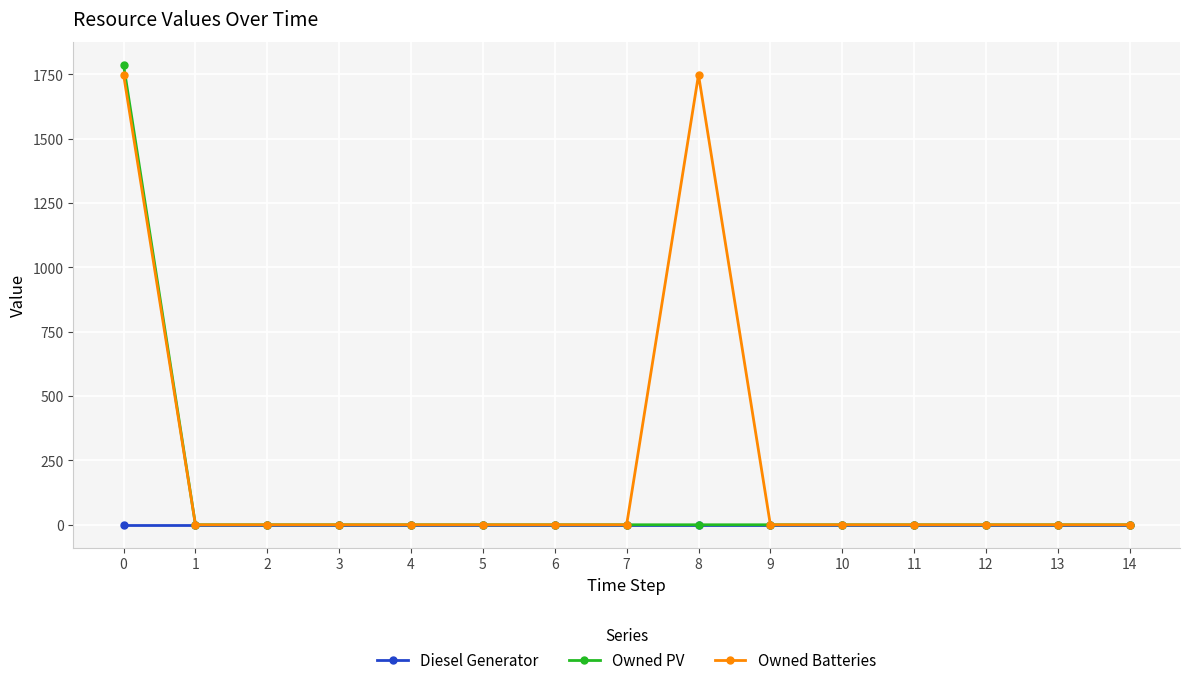

Is it true that Owned PV equals -1125 at 6?

False